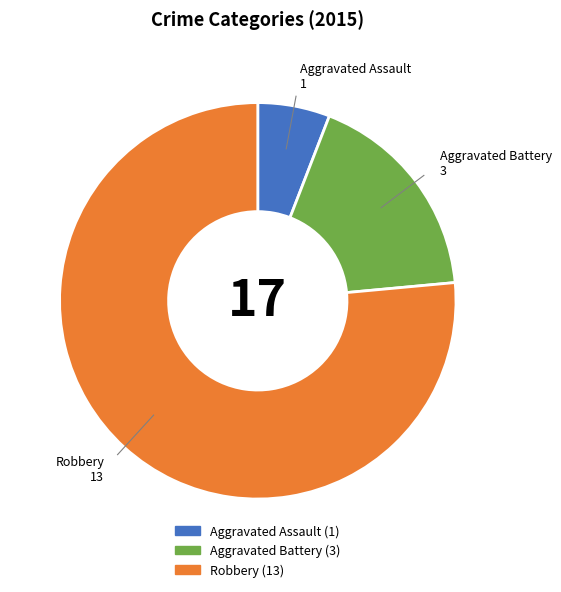

Which category has the biggest portion of the pie?

Robbery